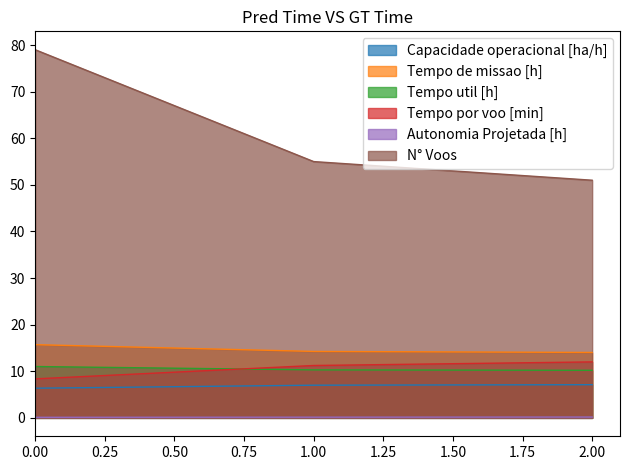

Is it true that Tempo de missao [h] equals 22.0 at 0?

False